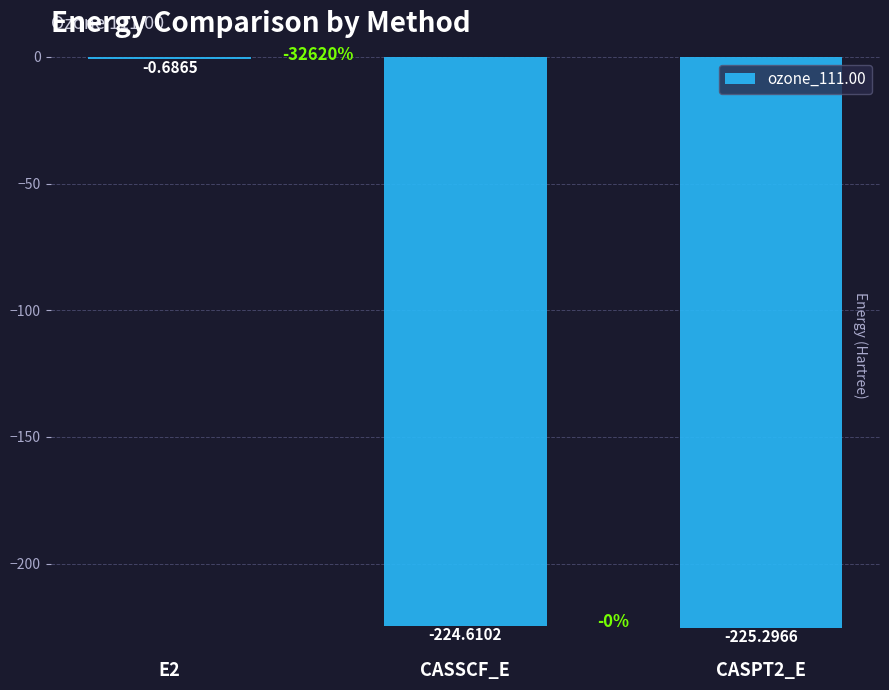

What is the sum of all values?

-450.6